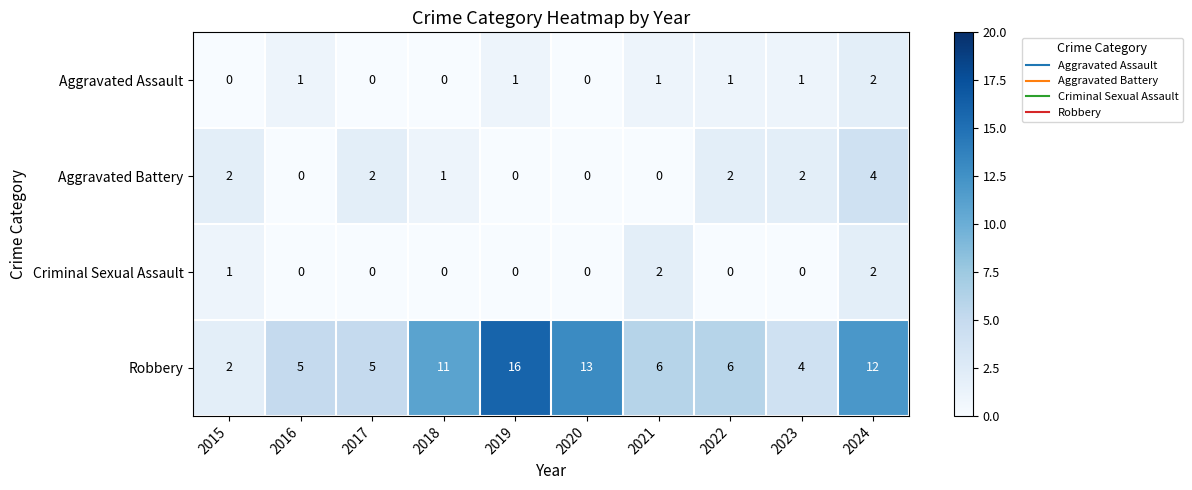

Which series changed the most between 2020 and 2023?

Robbery